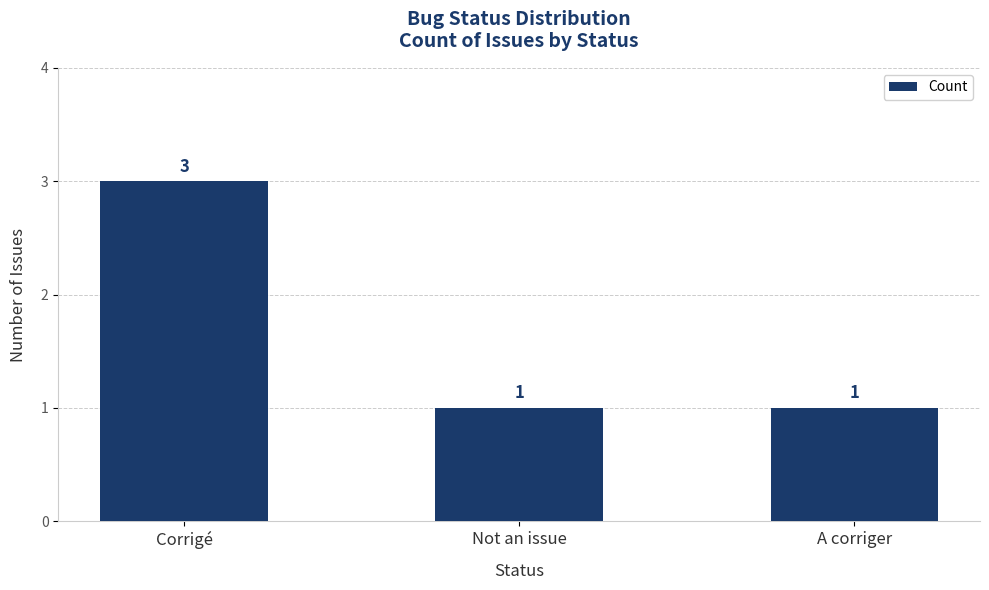

What is the sum of all values?

5